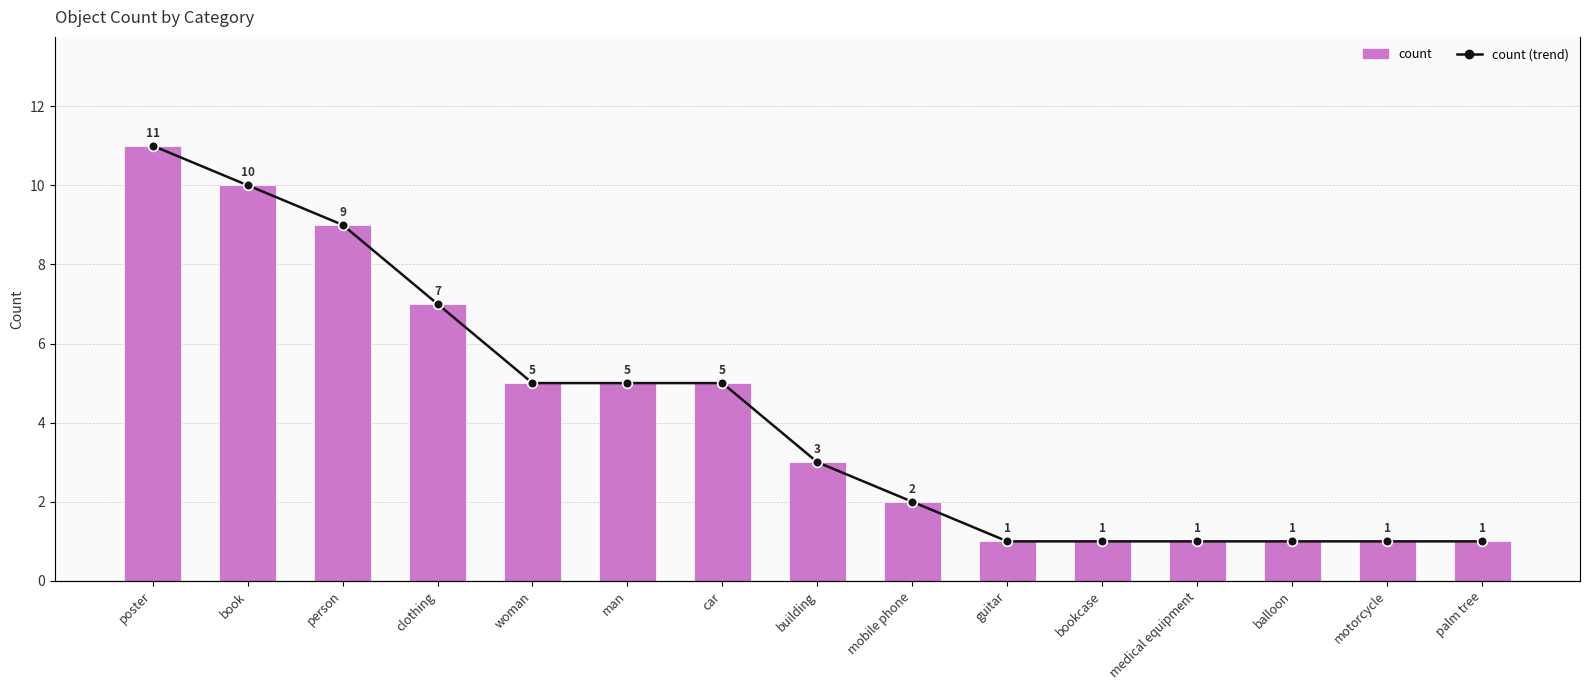

Between medical equipment and balloon, which series saw the biggest shift?

count